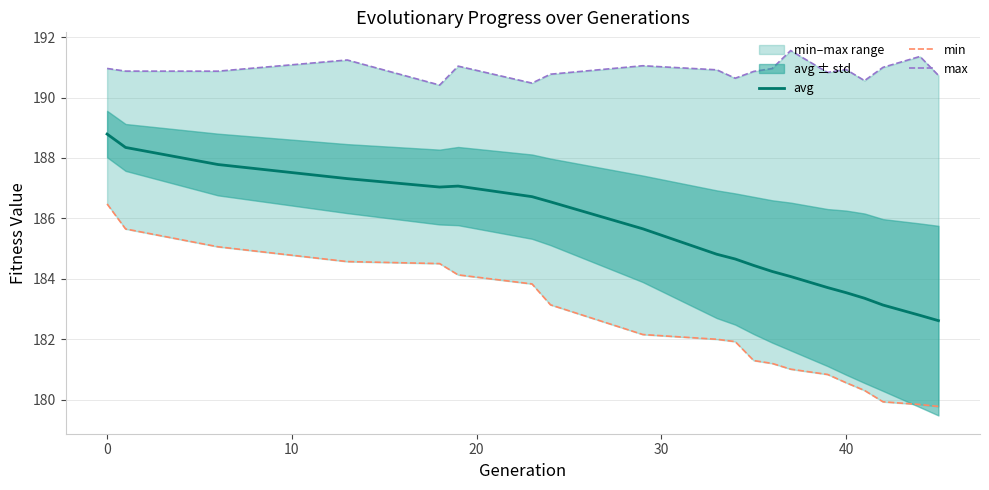

What is the lowest value of the avg series?

182.6